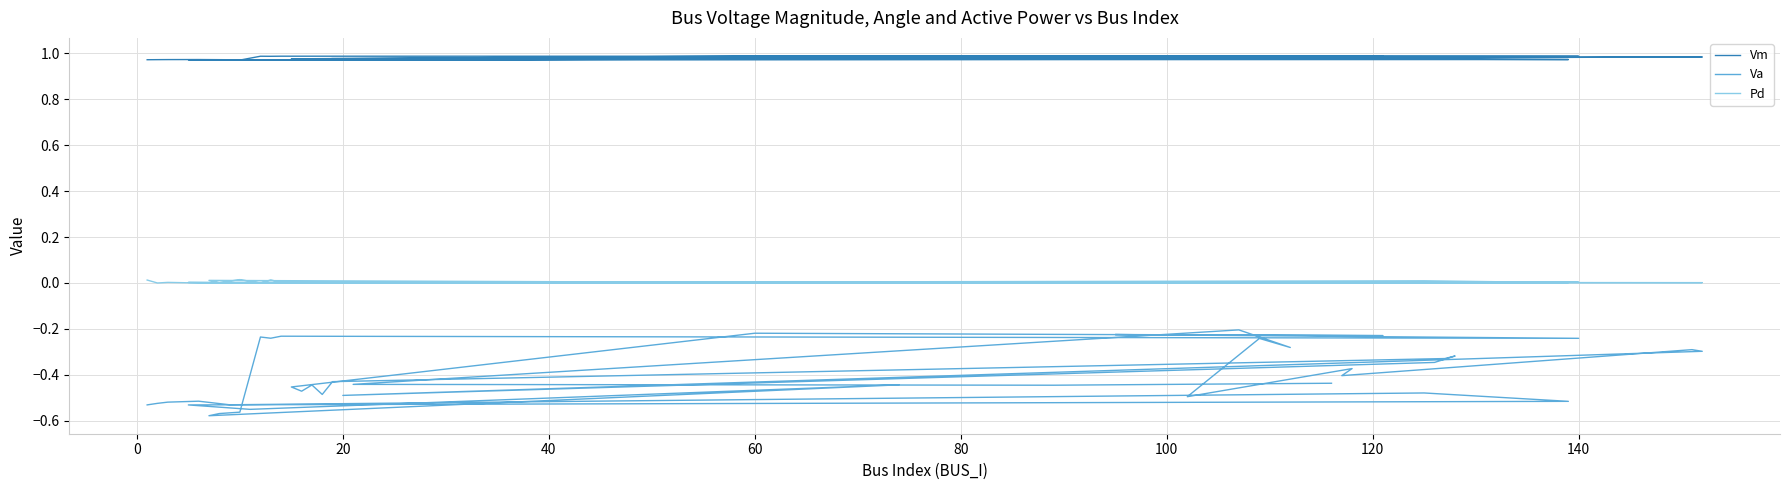

Is the value of Va at 120 greater than the value of Pd at 11?

No